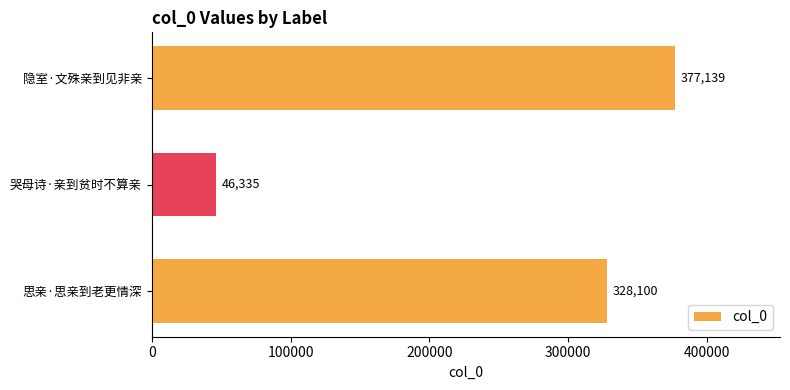

What is the average value?

250525